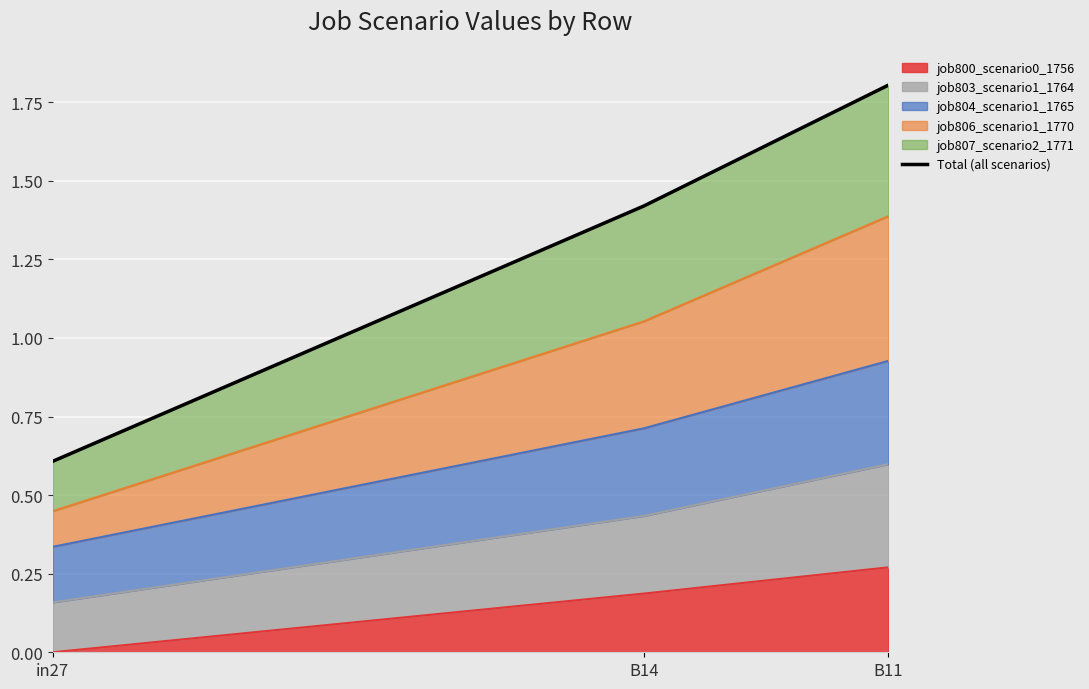

Which label corresponds to the smallest value in the chart?

in27